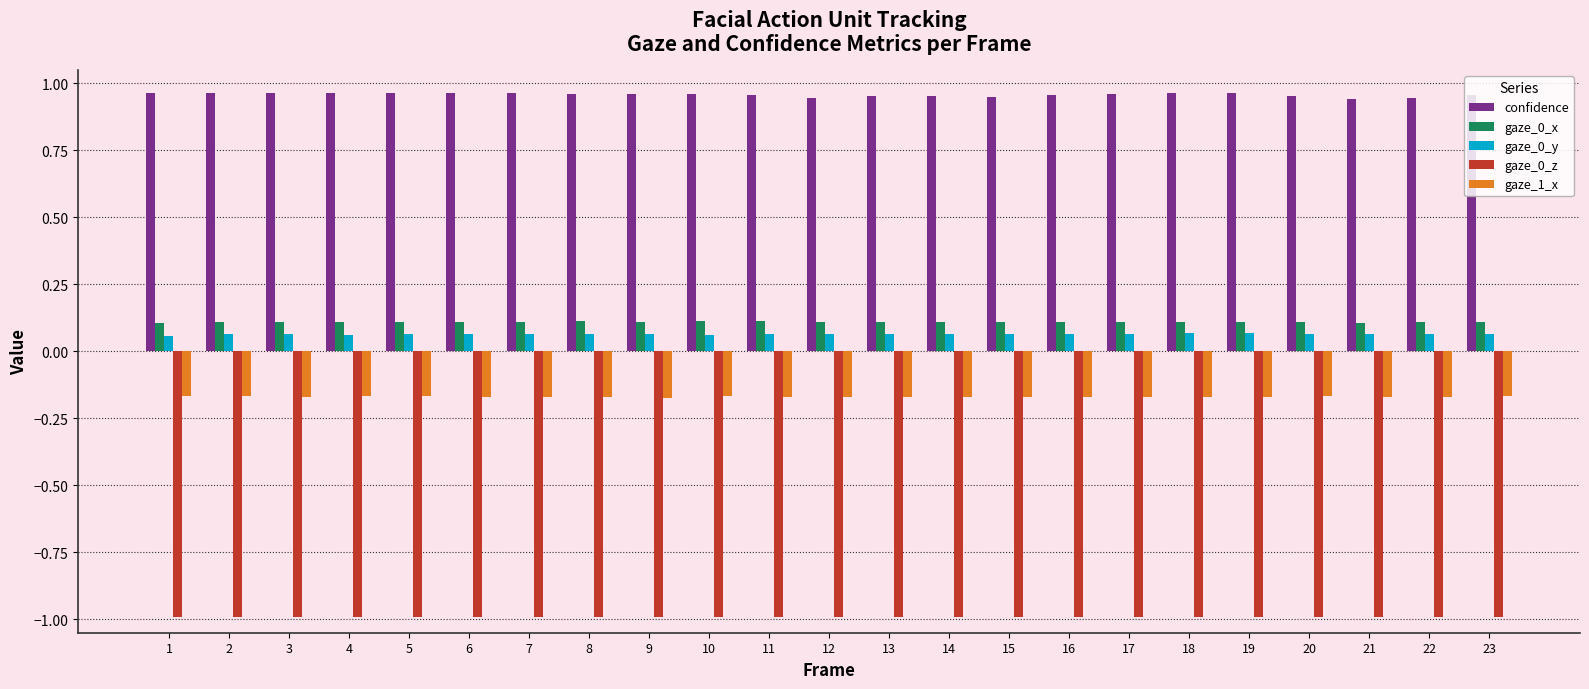

What is the minimum value for gaze_0_z?

-1.0